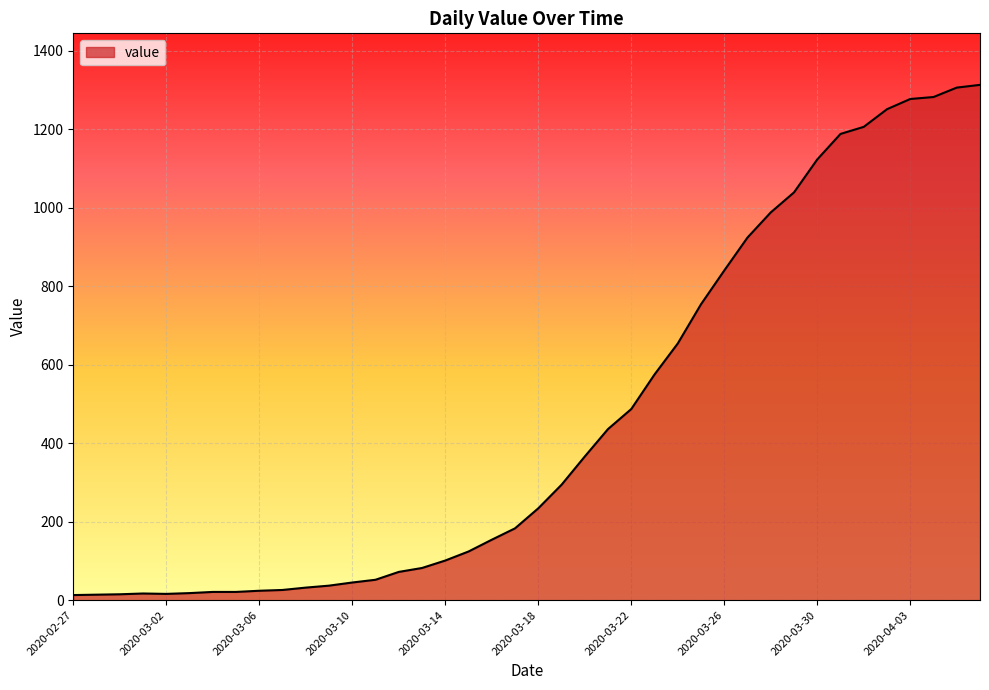

What is the maximum value shown in the chart?

1313